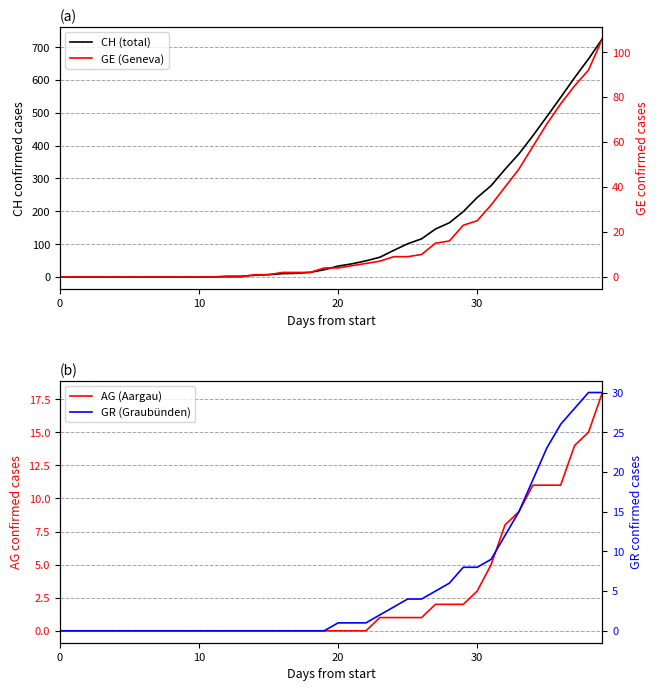

Is it true that CH (total) equals 11 at 17?

True